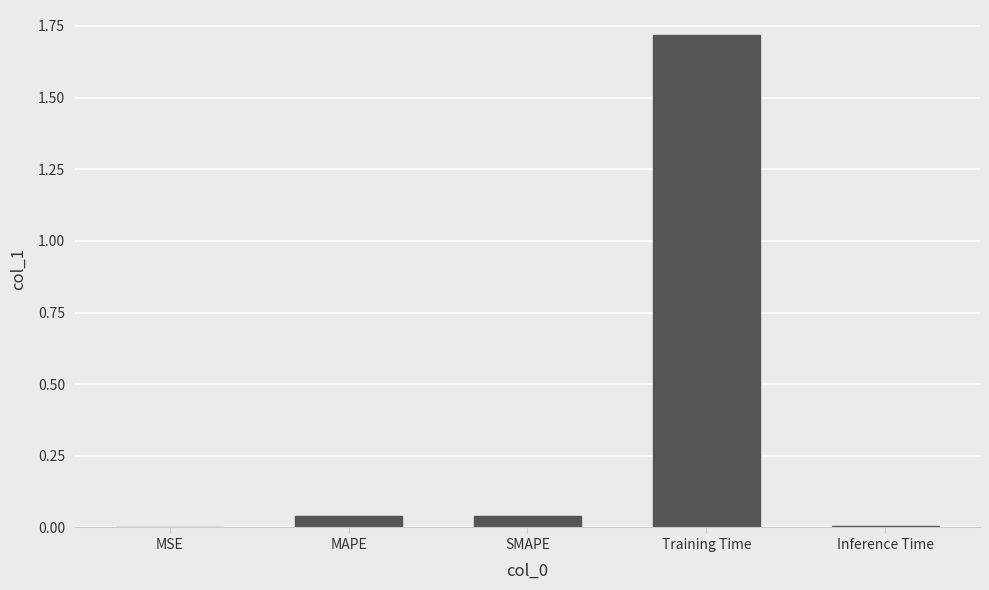

What is the sum of the values at SMAPE and Training Time?

1.8